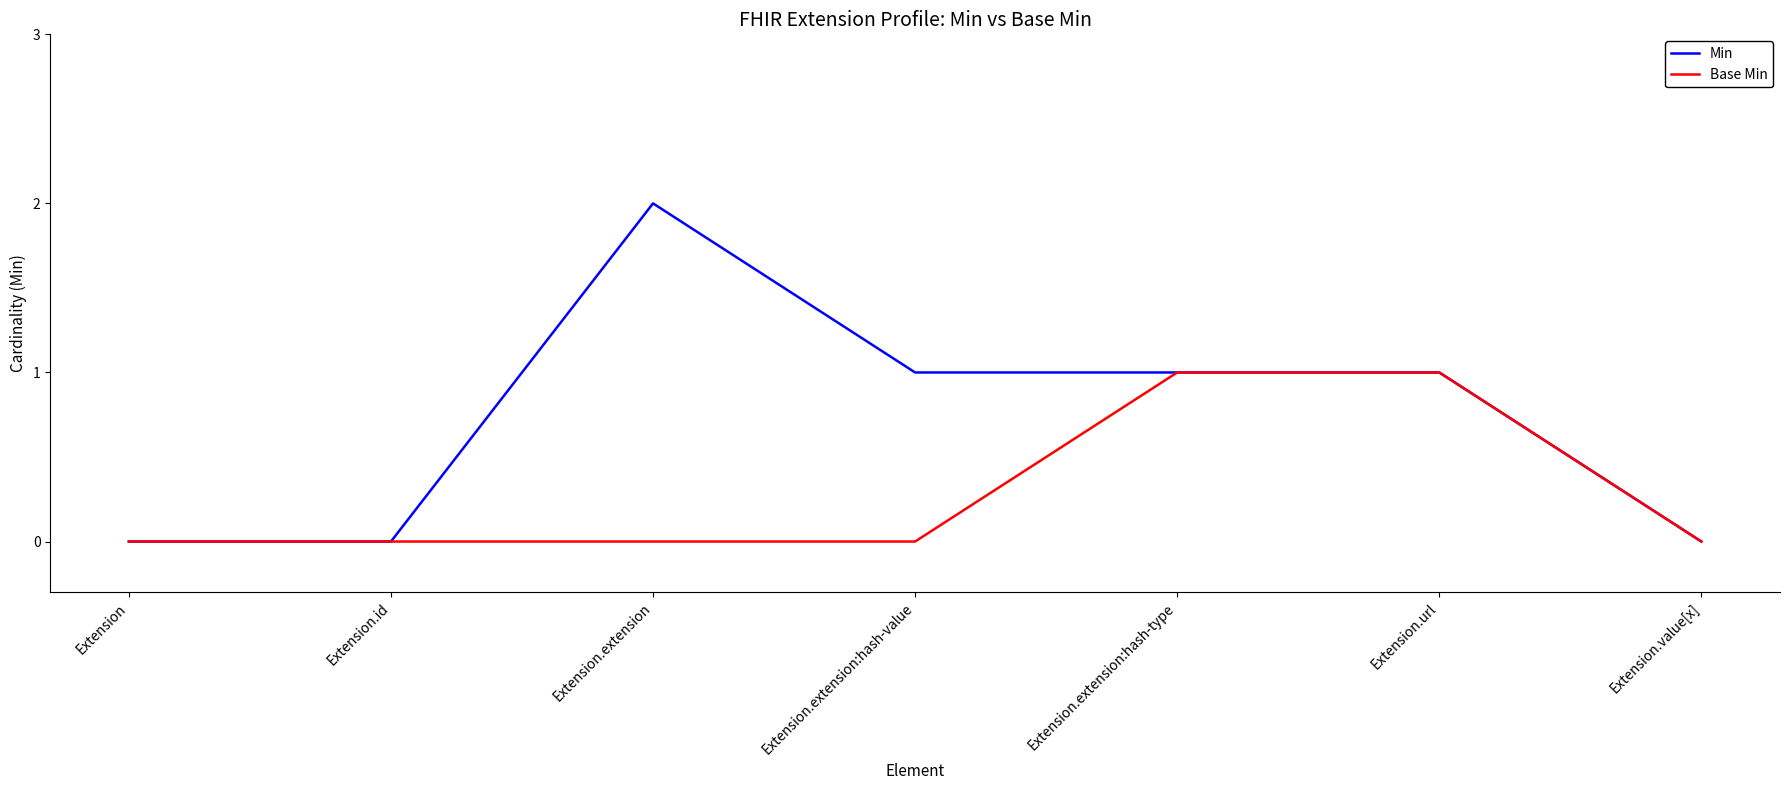

Is the value of Min at Extension.extension greater than the value of Base Min at Extension.extension:hash-type?

Yes